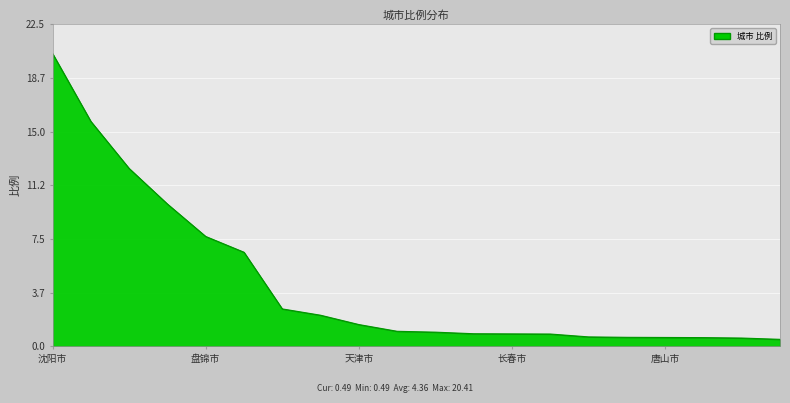

What is the difference between the maximum and minimum values?

19.9